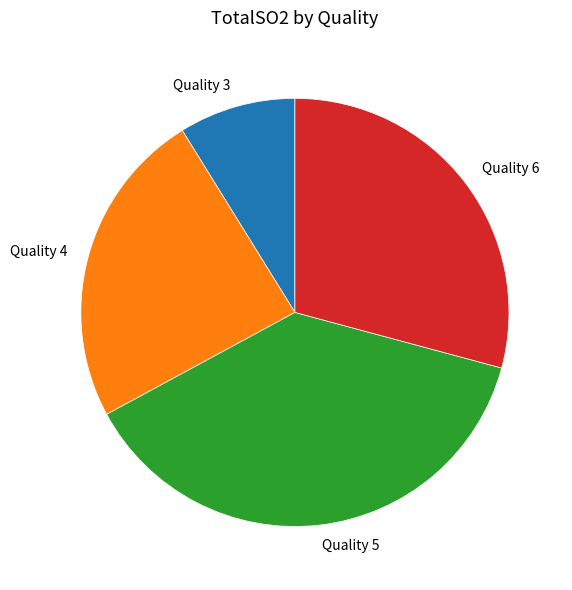

Between Quality 5 and Quality 4, which is larger?

Quality 5